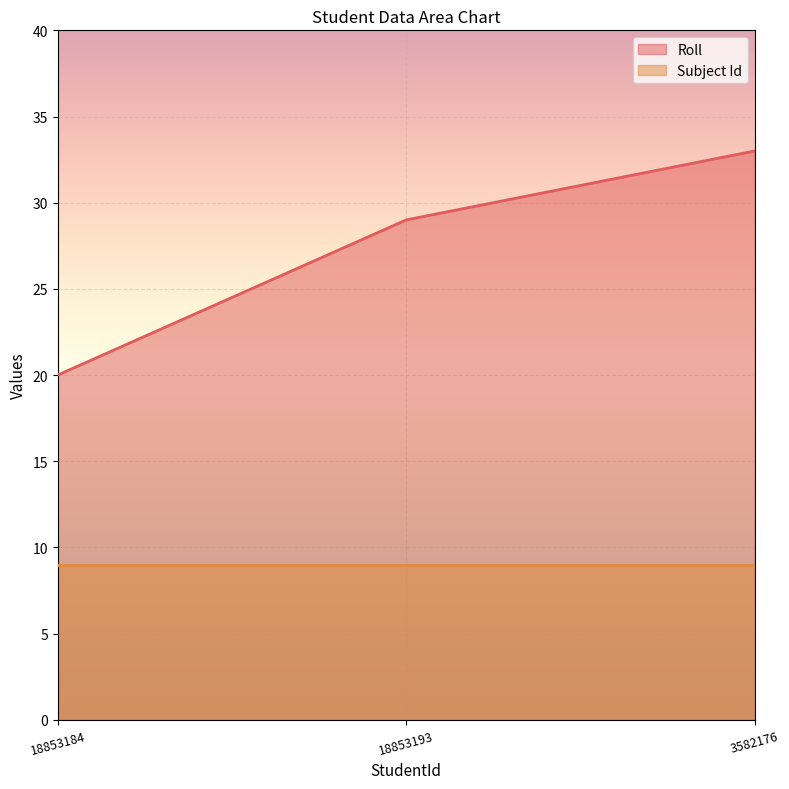

Which series has the largest range (max minus min)?

Roll